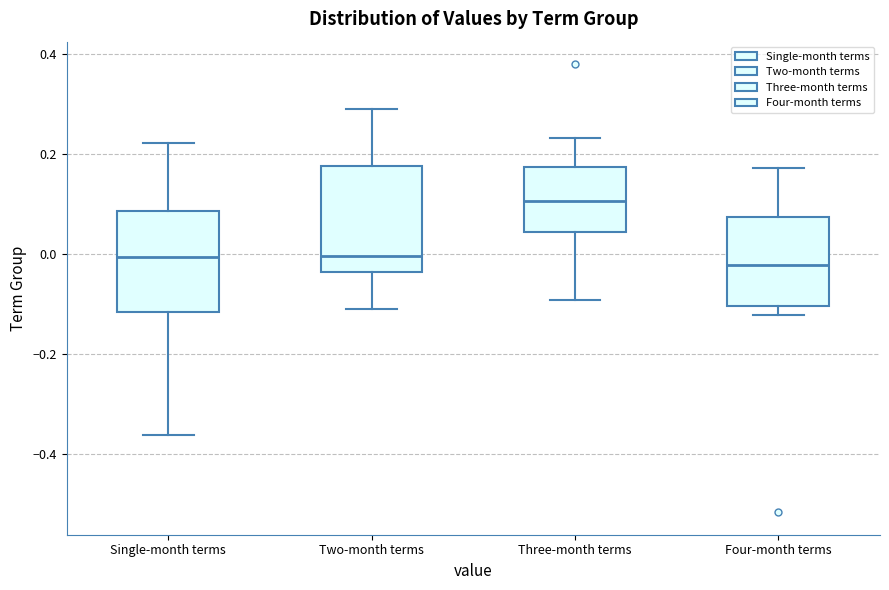

Where is the upper edge of the box for Three-month terms on the y-axis? The values are not printed on the chart, so give them approximately, as read against the axis.

0.18